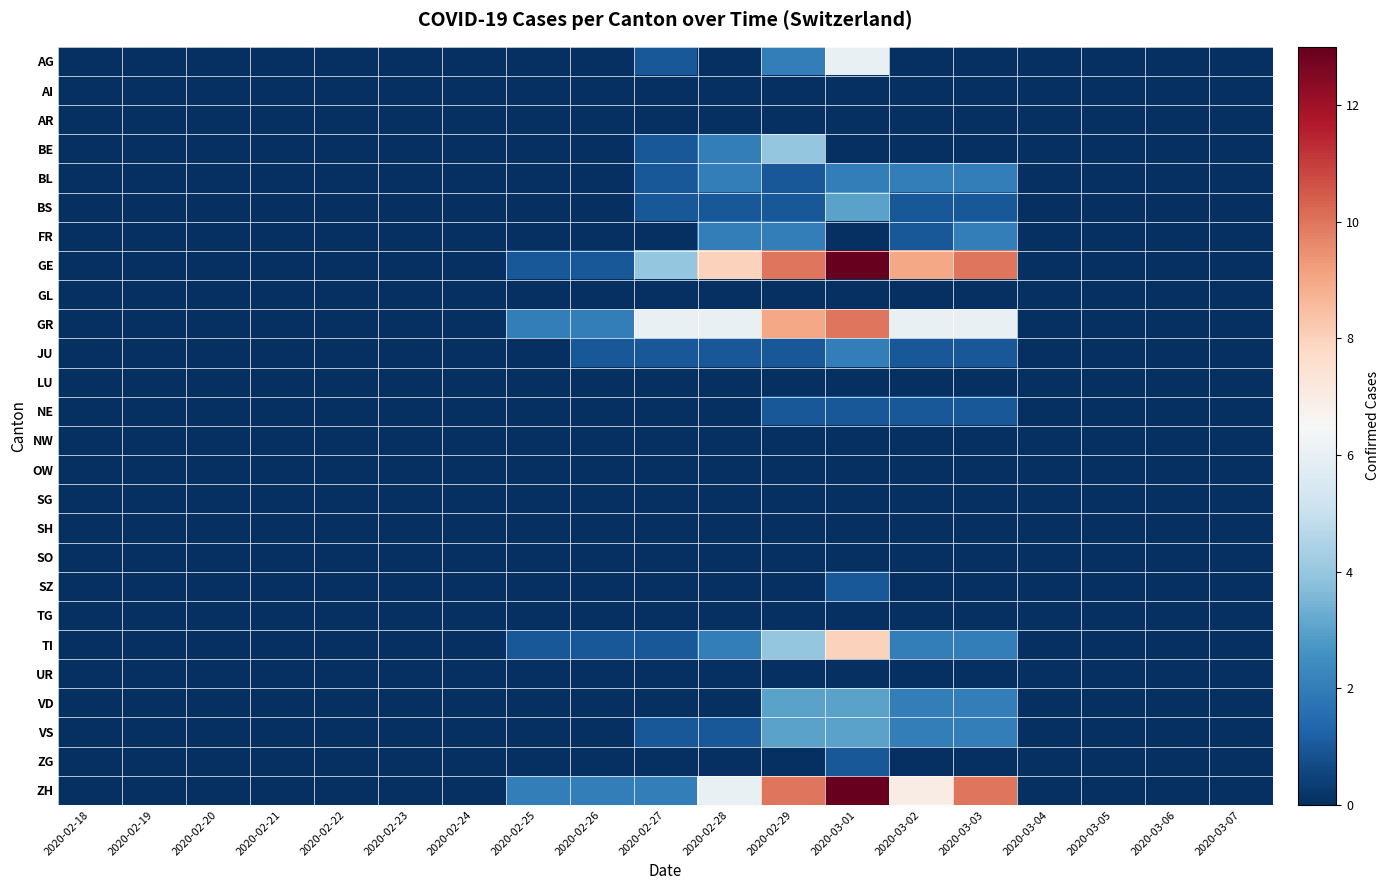

At which category does the chart reach its minimum across all series?

2020-02-18